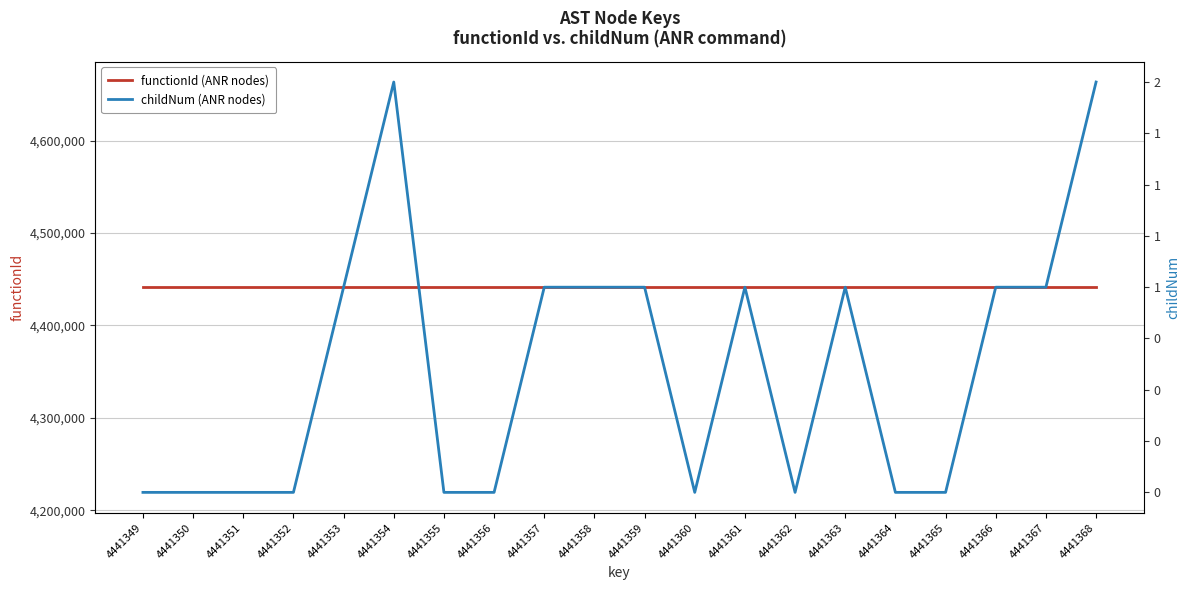

How many series are shown in this chart?

2